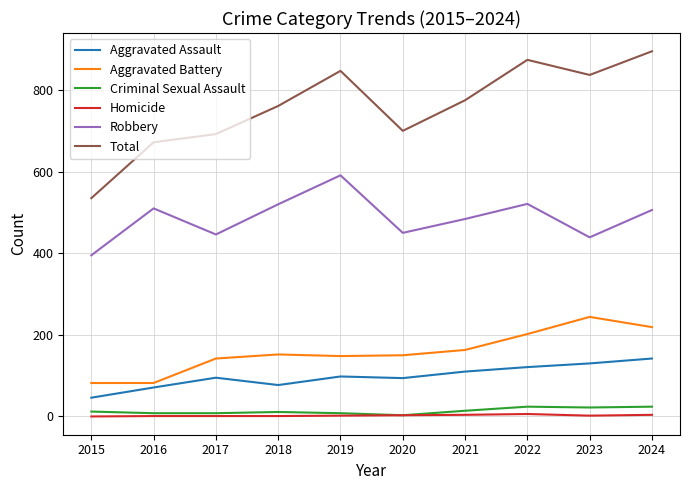

Rank the series at 2015 from lowest to highest value.

Homicide, Criminal Sexual Assault, Aggravated Assault, Aggravated Battery, Robbery, Total